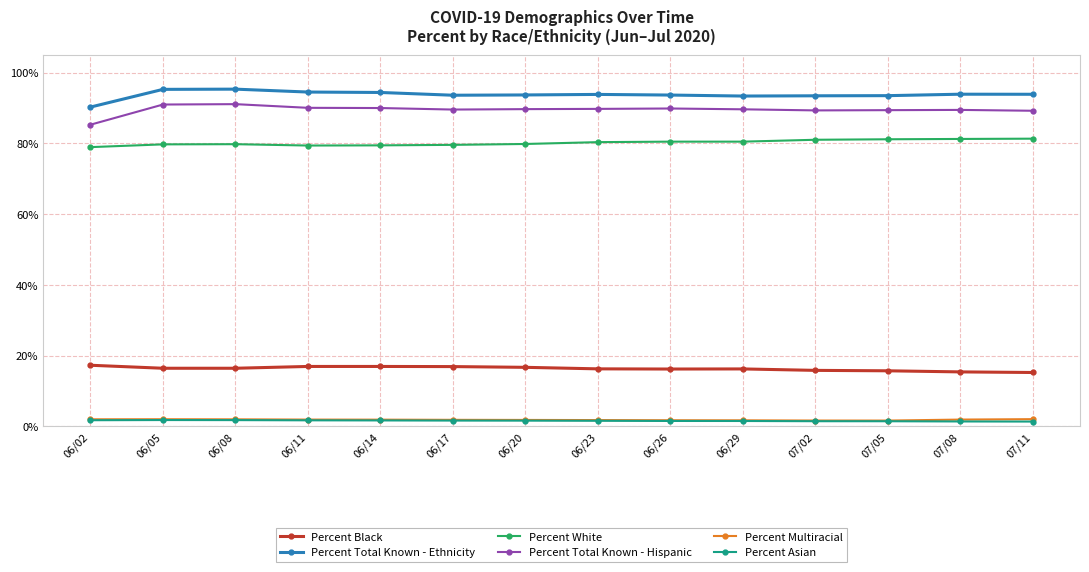

Is it true that Percent White equals 79.7 at 06/05?

True